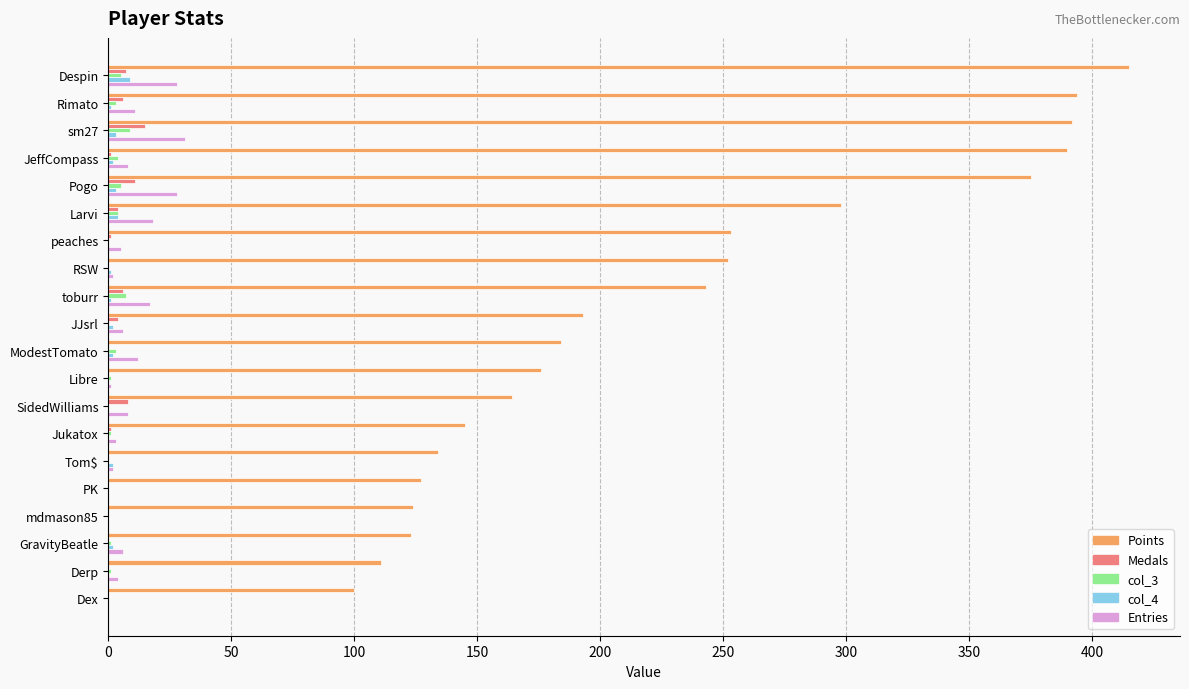

Between Despin and SidedWilliams, which series saw the biggest shift?

Points